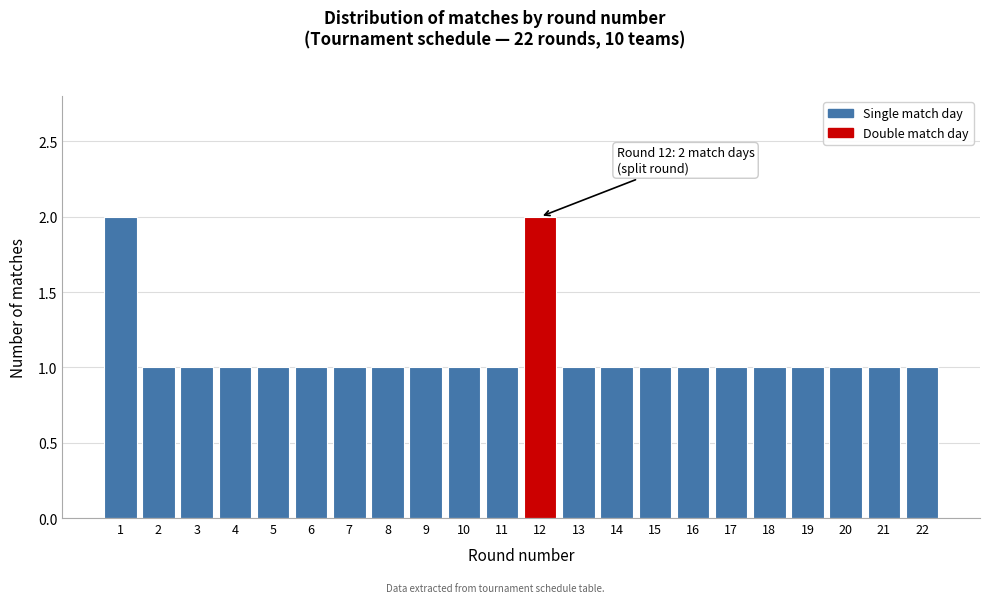

Reading left to right, extract all data points from this chart.

2	1	1	1	1	1	1	1	1	1	1	2	1	1	1	1	1	1	1	1	1	1